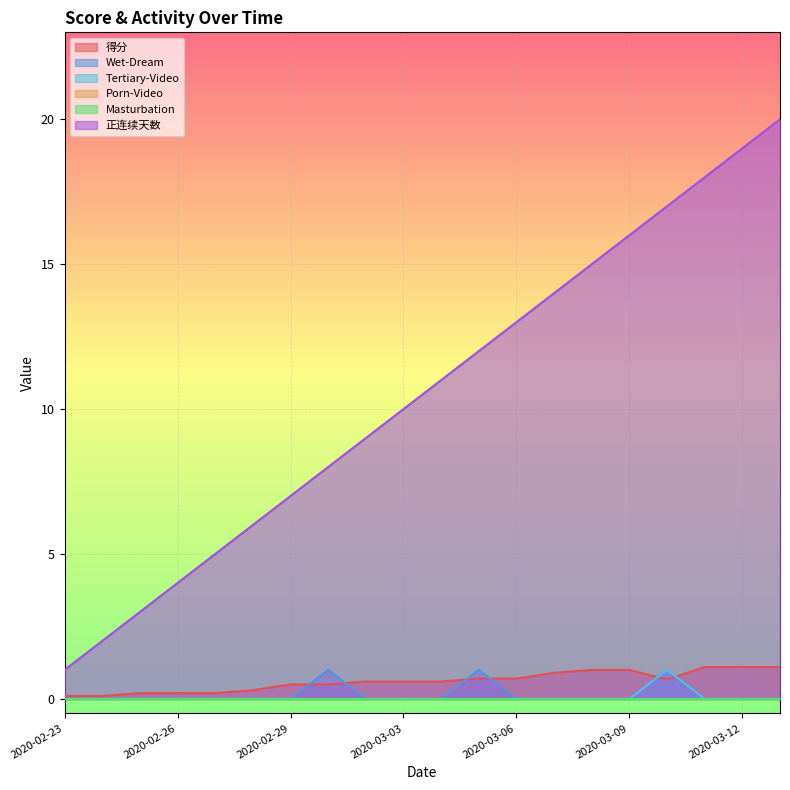

How many lines are shown in the chart?

6